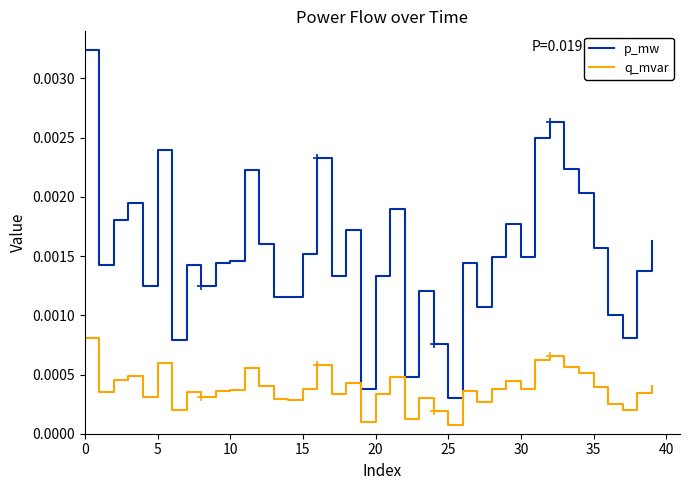

True or false: p_mw and q_mvar intersect in this chart.

False